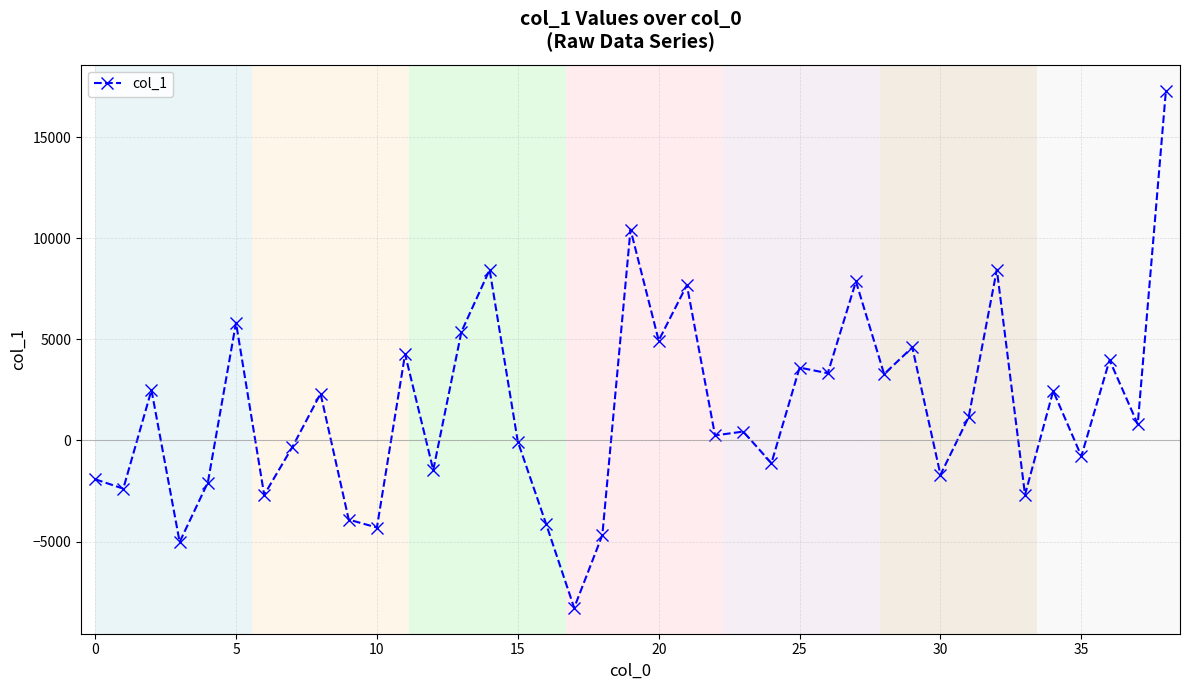

How many lines are shown in the chart?

1